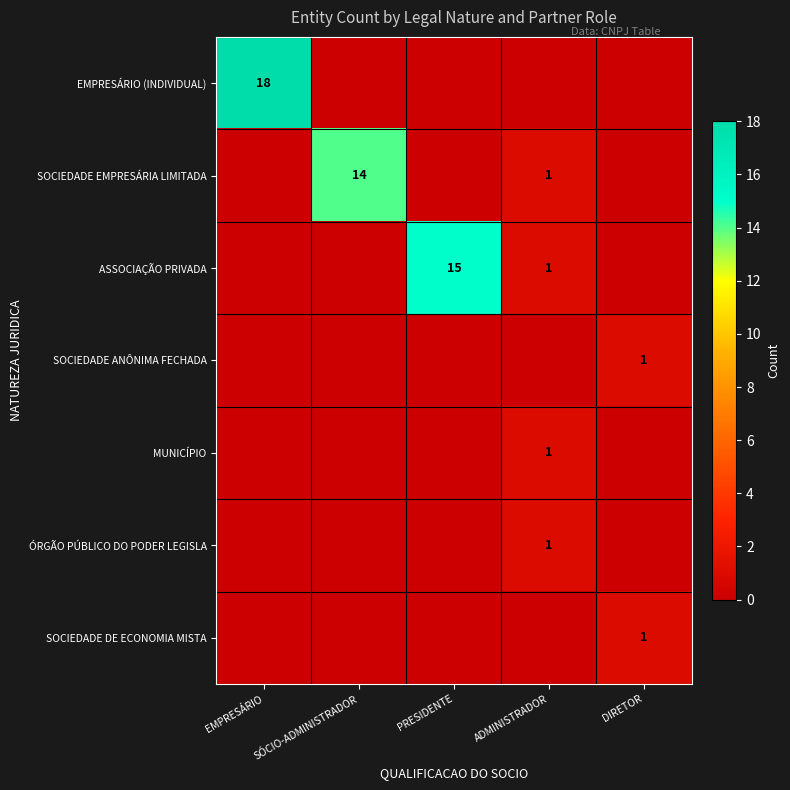

Is it true that ASSOCIAÇÃO PRIVADA equals 1 at ADMINISTRADOR?

True